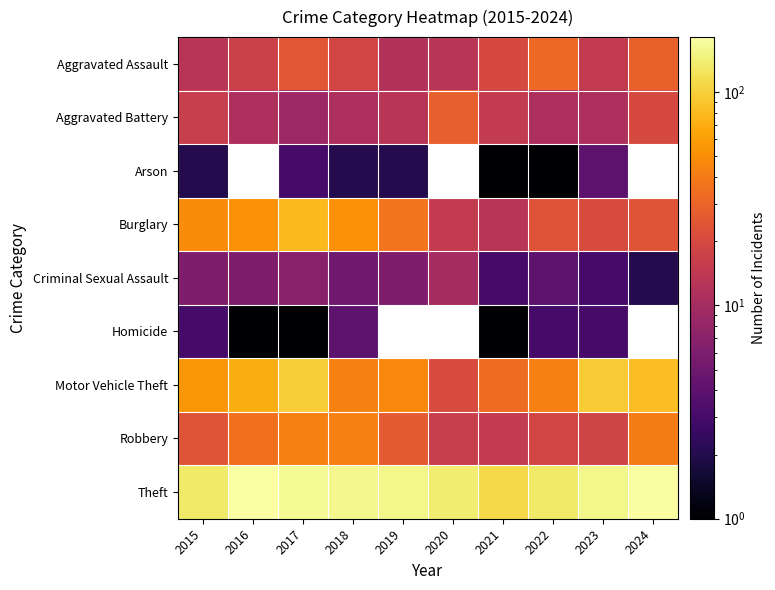

Which label corresponds to the largest value in the chart?

2016